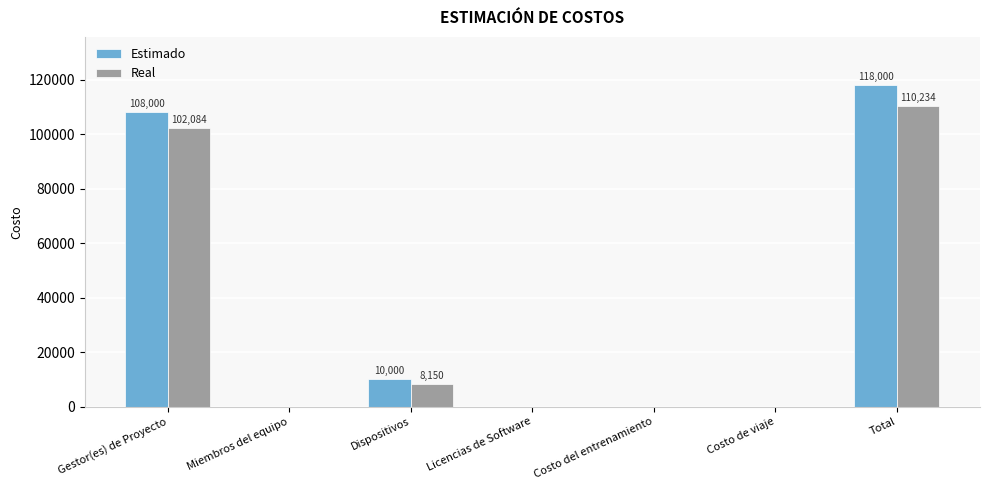

How many categories are shown in the chart?

7